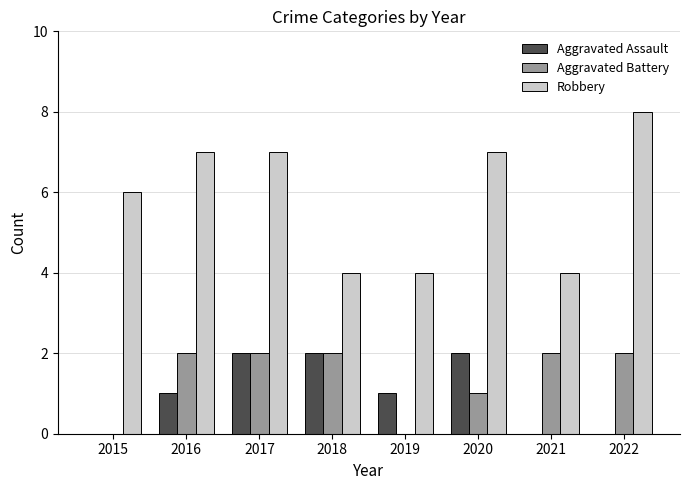

Reading left to right, list all the values displayed in this chart.

Aggravated Assault: 2015=0	2016=1	2017=2	2018=2	2019=1	2020=2	2021=0	2022=0
Aggravated Battery: 2015=0	2016=2	2017=2	2018=2	2019=0	2020=1	2021=2	2022=2
Robbery: 2015=6	2016=7	2017=7	2018=4	2019=4	2020=7	2021=4	2022=8